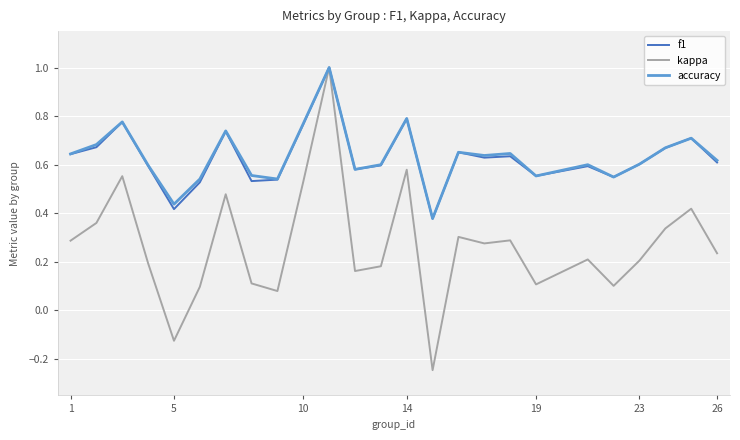

What is the maximum value for kappa?

1.0